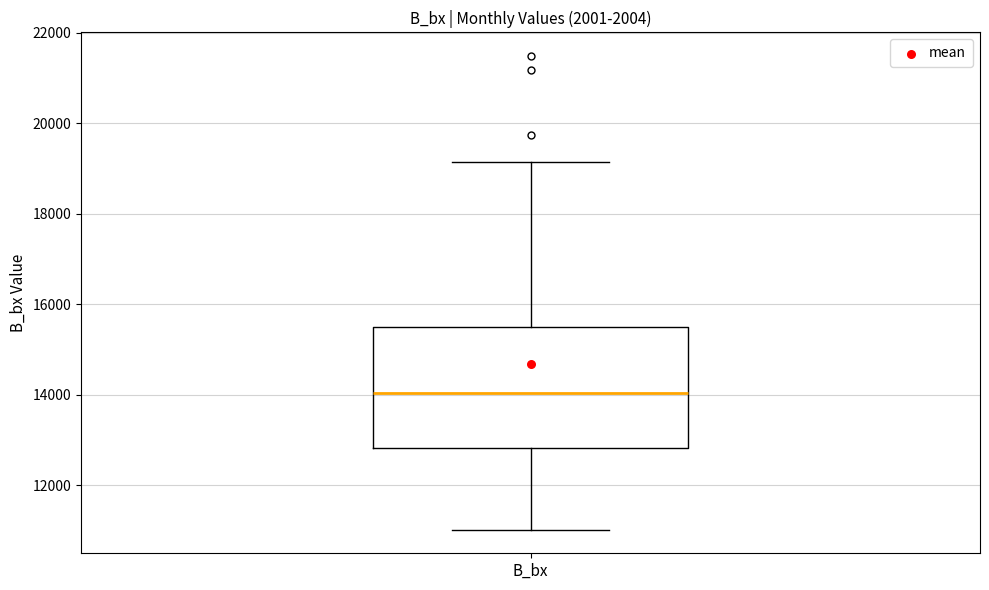

Read this box plot against the y-axis: the position of the median line, the range covered by the box, and the ends of both whiskers. The values are not printed on the chart, so give them approximately, as read against the axis.

median 14000, box 12800 to 15400, whiskers 11000 to 19200